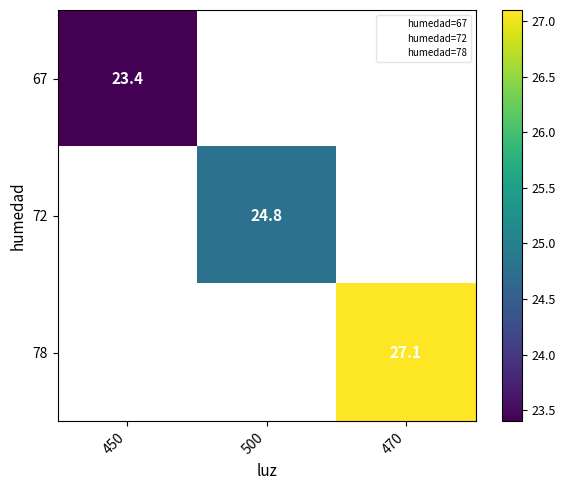

List the series in order of their overall mean, lowest first.

67, 72, 78